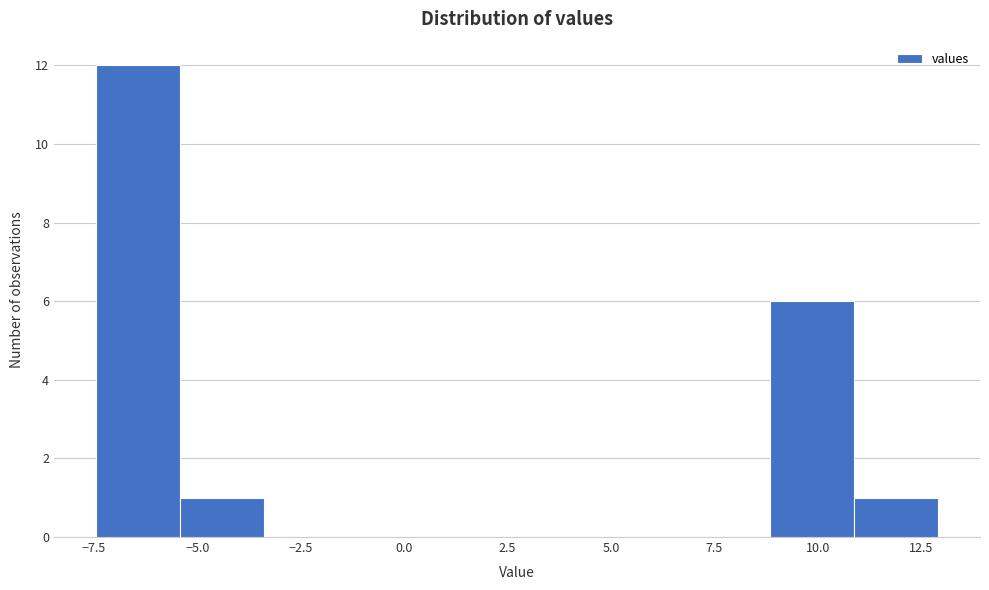

Which range on the x-axis has the tallest bar?

-7.5 to -5.5